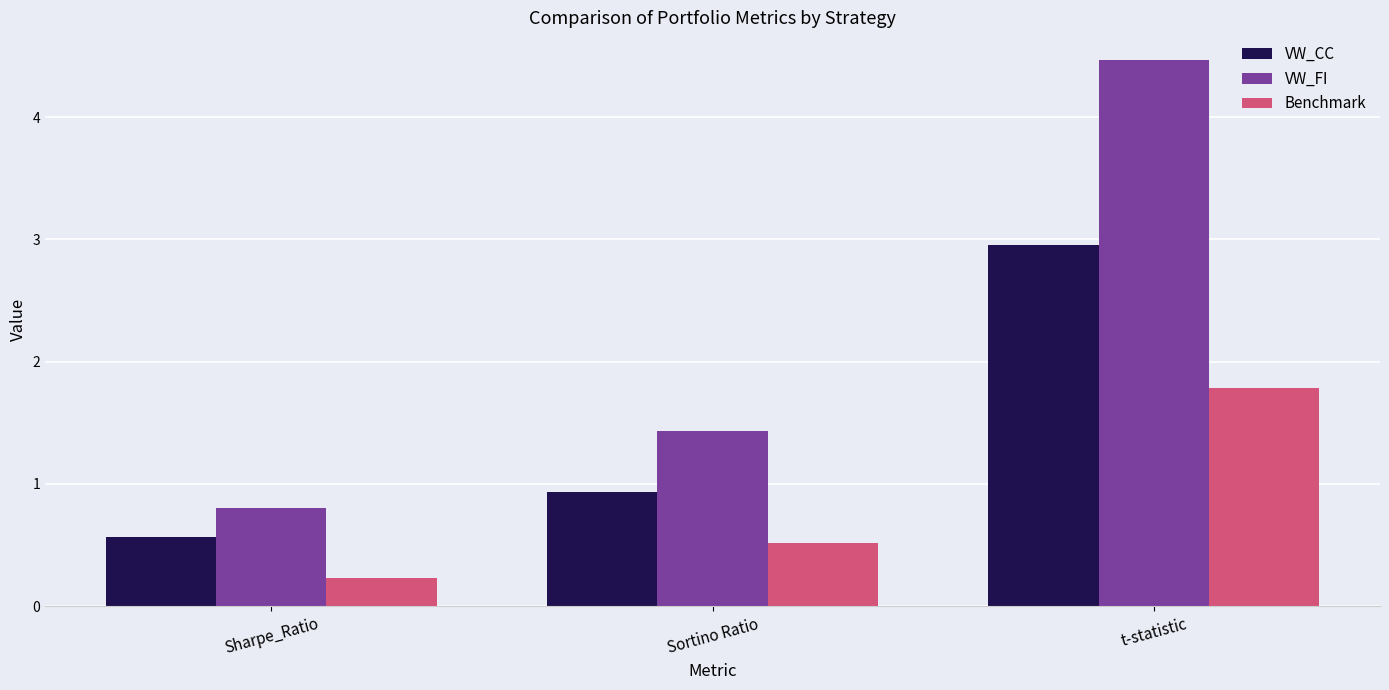

What is the label of the 1st bar from the left?

Sharpe_Ratio